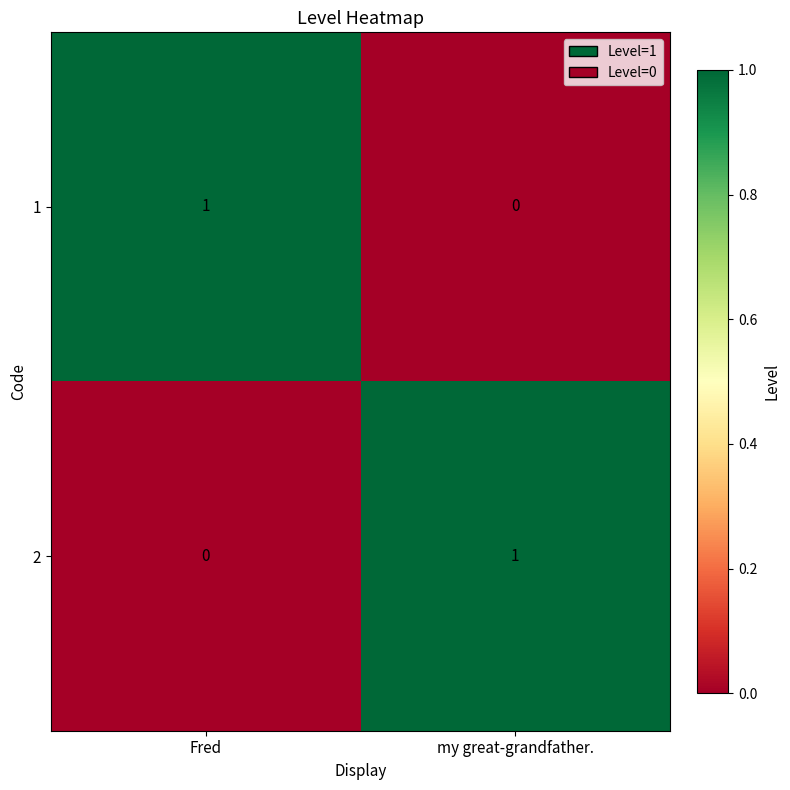

Is it true that 1 equals -1 at my great-grandfather.?

False